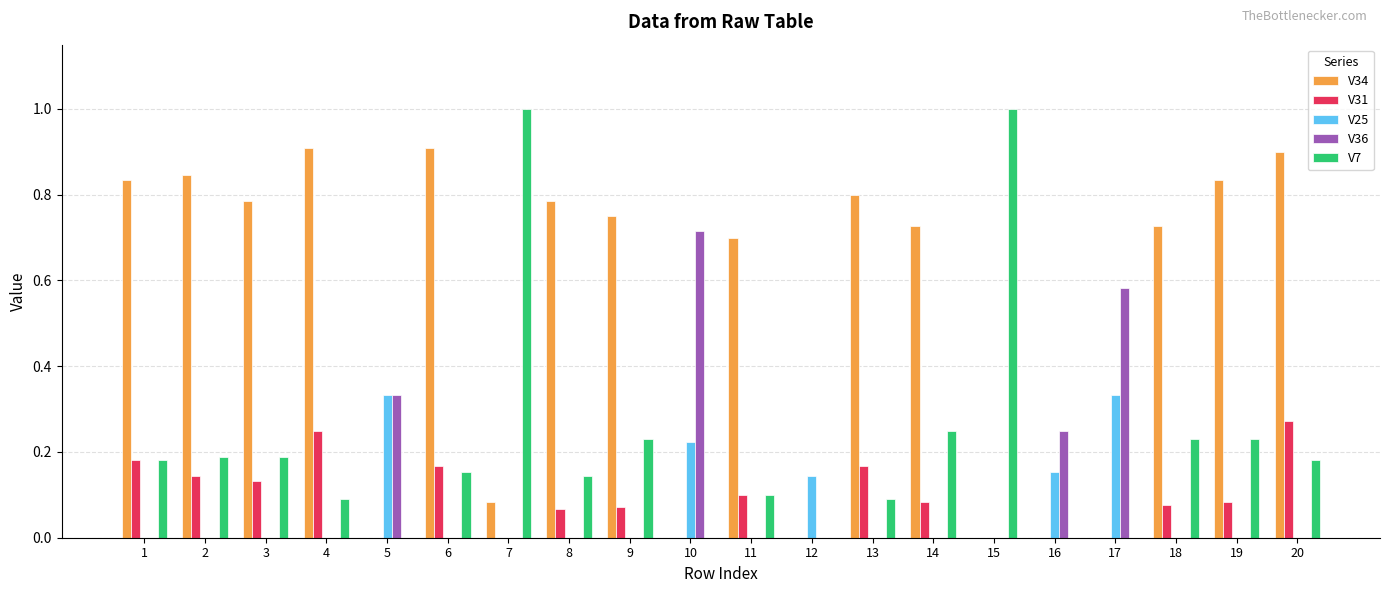

The V31 series shows 0.0 at 10. True or false?

True